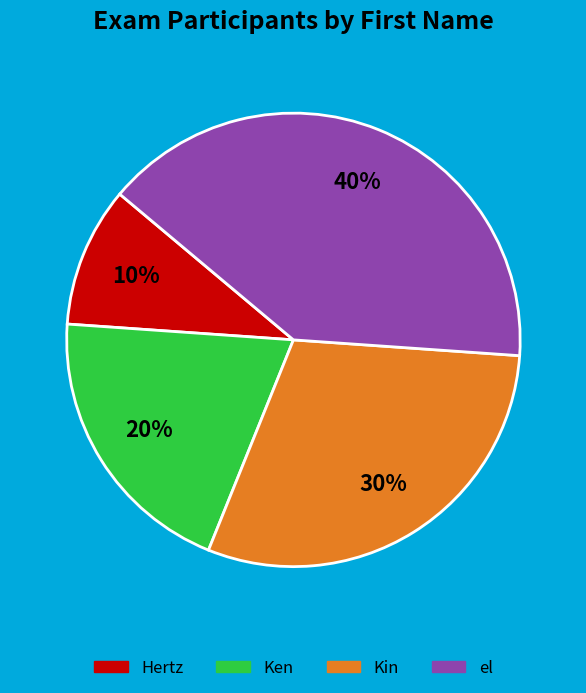

To the nearest percent, what is the average slice percentage?

25%